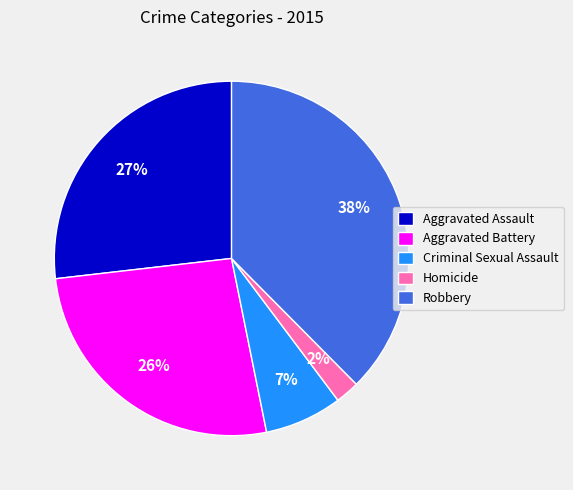

Between Criminal Sexual Assault and Robbery, which is larger?

Robbery